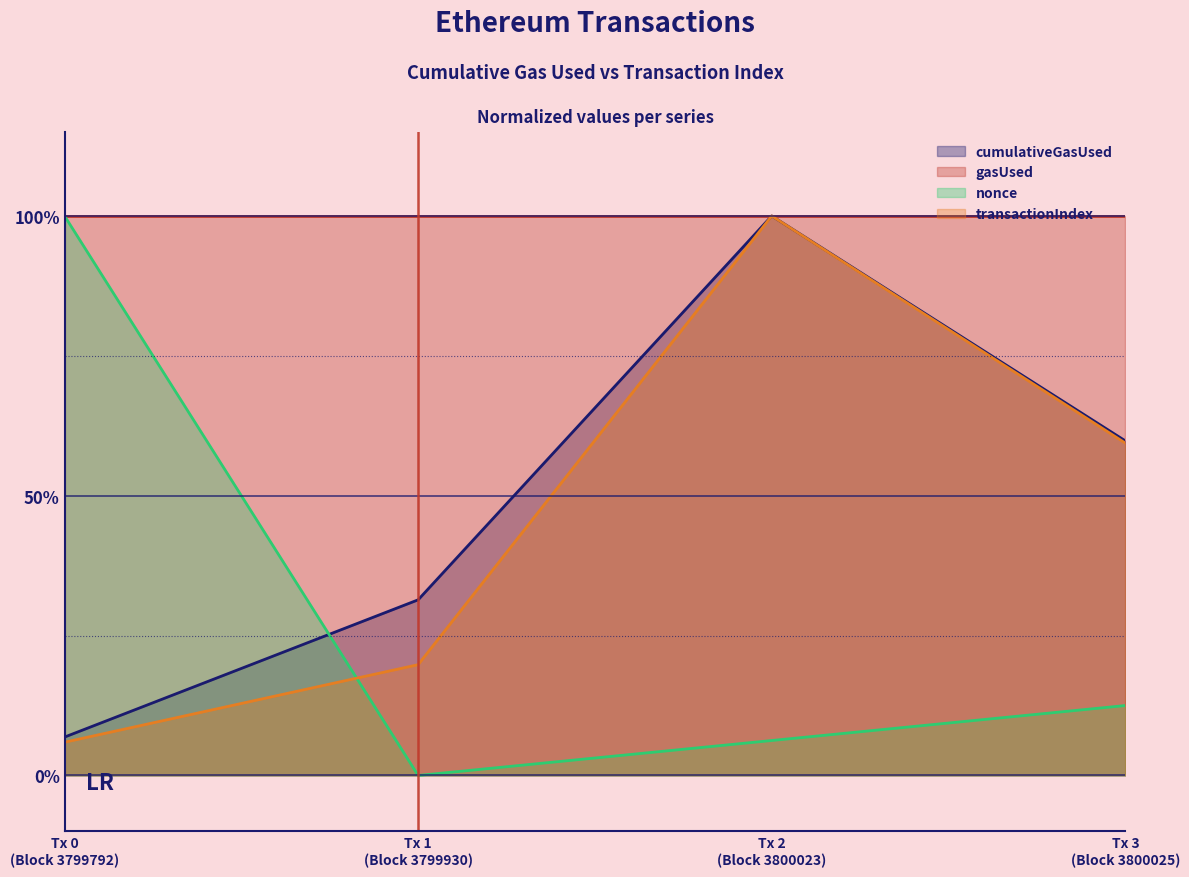

True or false: transactionIndex has more than 2 points higher than both neighbors.

False